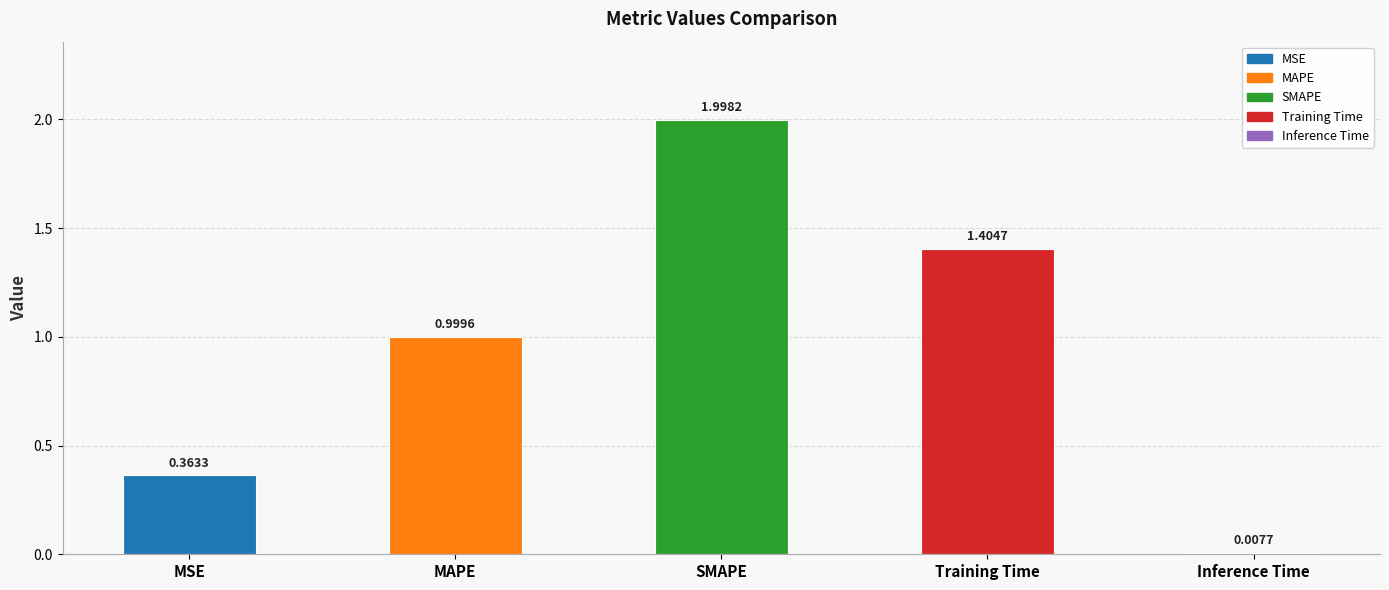

What is the label of the 2nd bar from the left?

MAPE